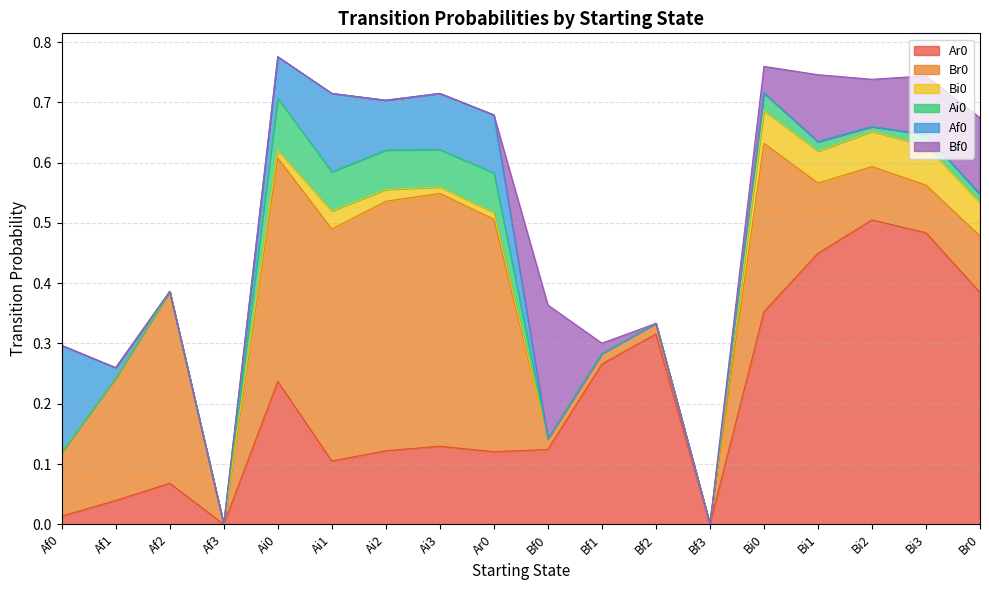

Which series has the largest range (max minus min)?

Ar0